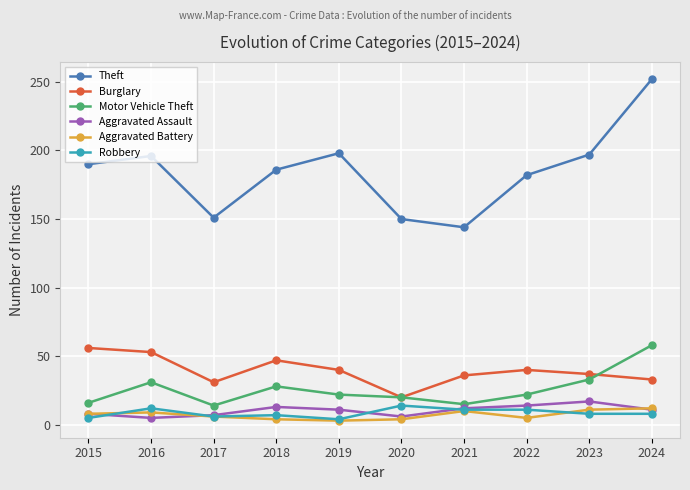

At which category is the sum across all series the highest?

2024